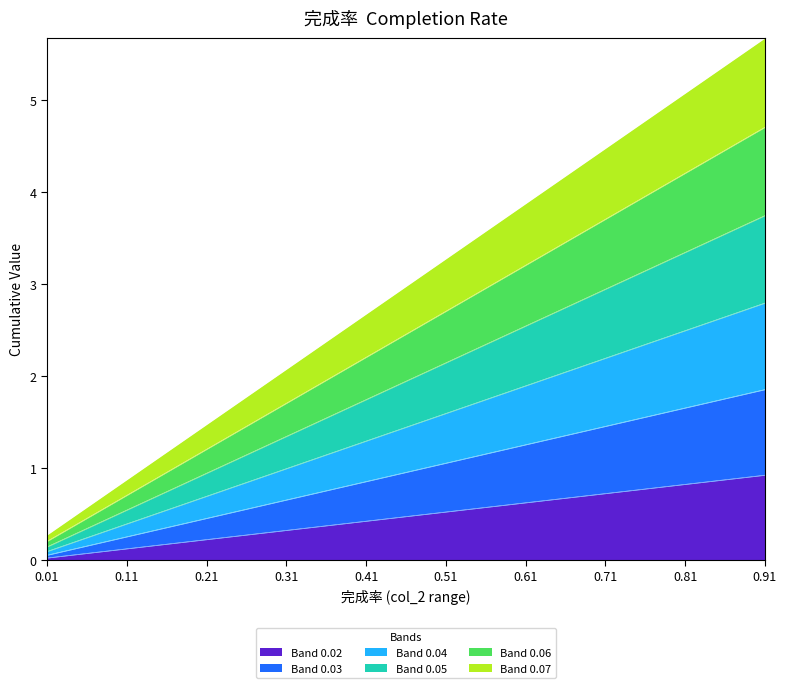

Rank the series by their maximum value, from highest to lowest.

Band 0.07, Band 0.06, Band 0.05, Band 0.03, Band 0.04, Band 0.02